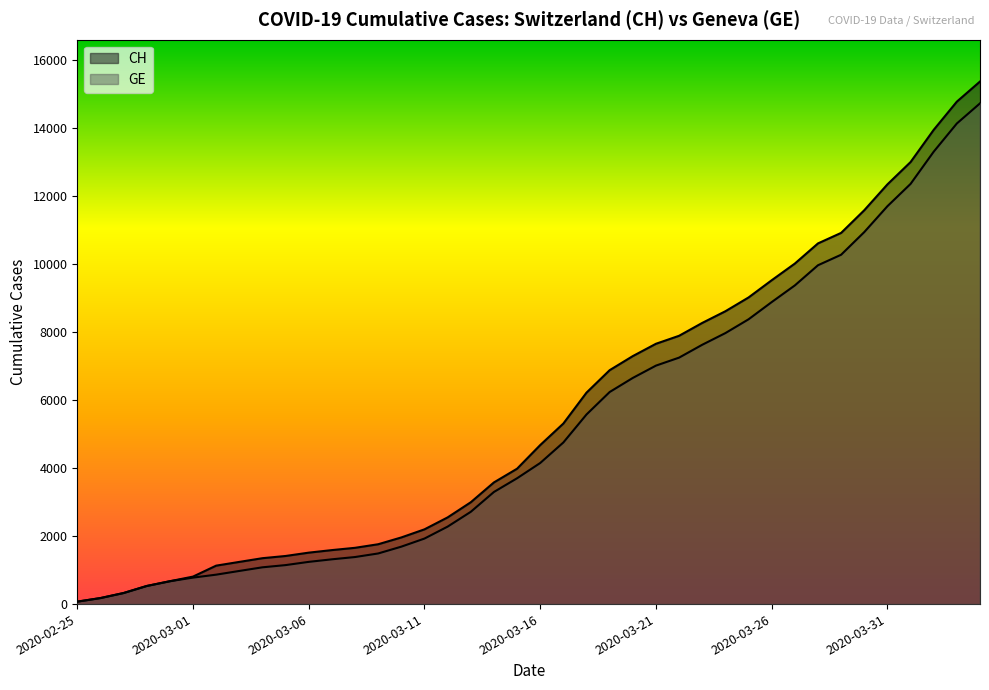

At how many categories does at least one series exceed 4243?

20